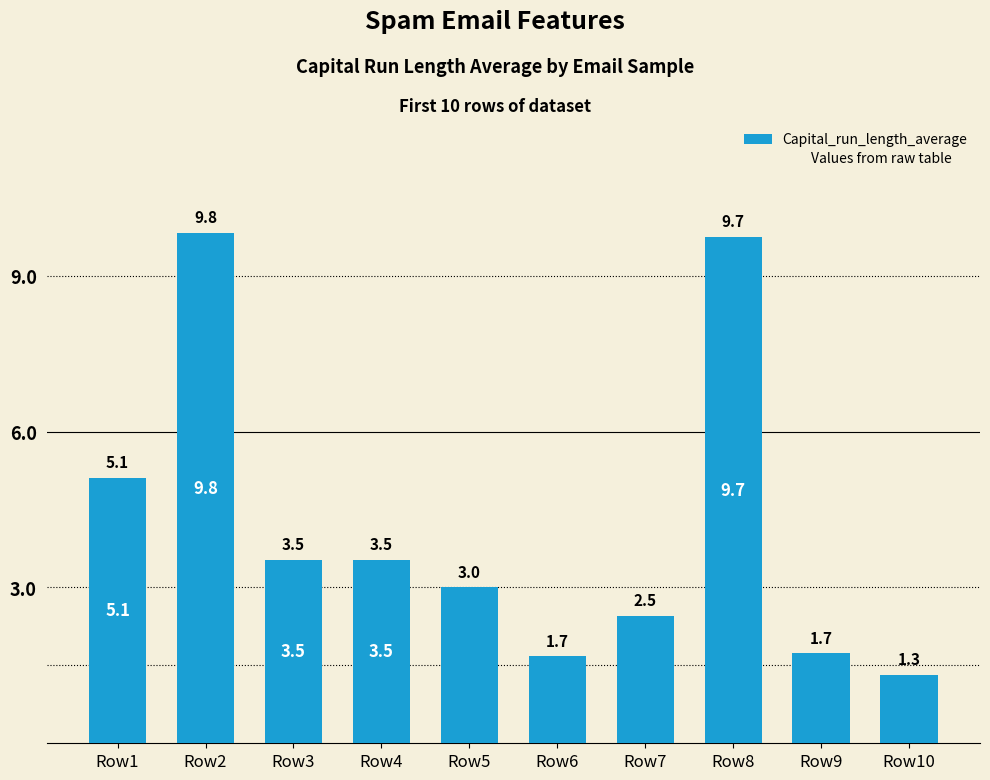

Approximately how many times larger is the value at Row4 compared to Row8?

0.4